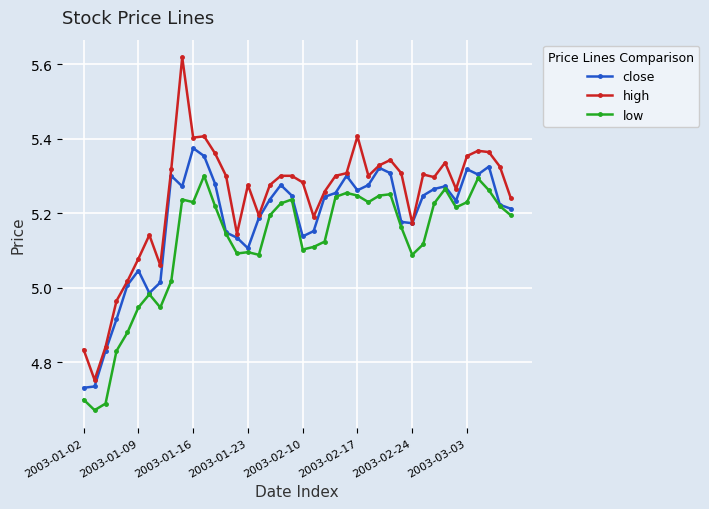

Which series has the largest range (max minus min)?

high